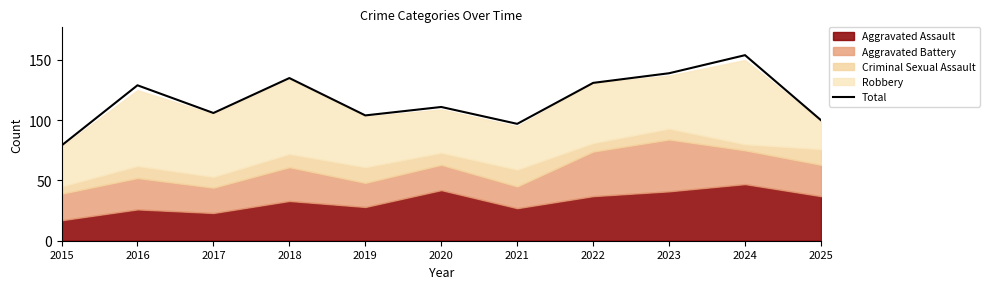

At which label is the value closest to 116?

2020